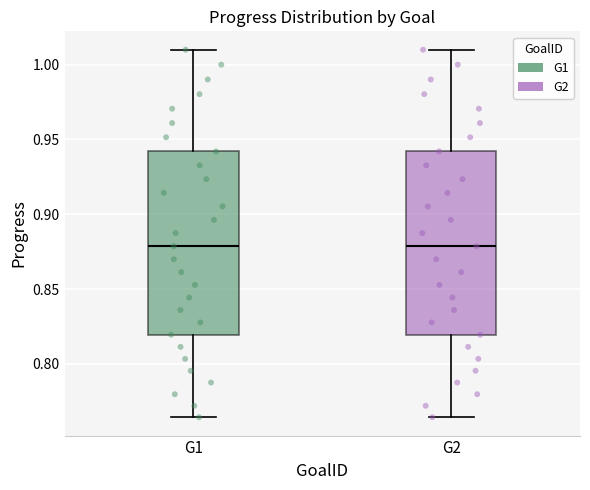

Reading left to right, read every box against the y-axis: the position of its median line, the range the box covers, and the ends of its whiskers. The values are not printed on the chart, so give them approximately, as read against the axis.

G1: median 0.880, box 0.820 to 0.940, whiskers 0.765 to 1.010
G2: median 0.880, box 0.820 to 0.940, whiskers 0.765 to 1.010